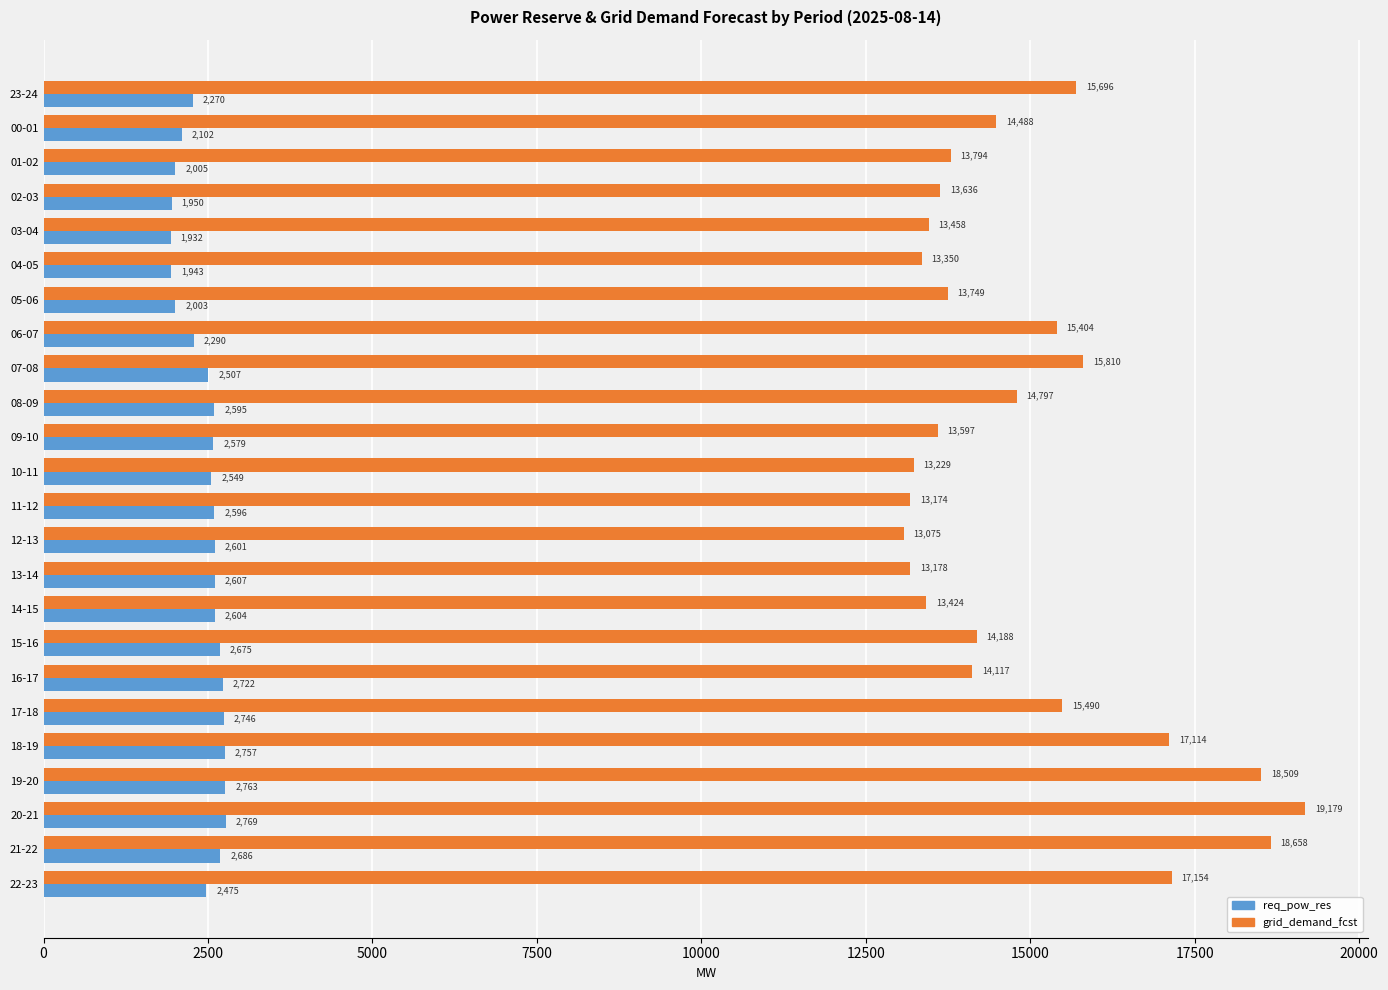

At which label is req_pow_res closest to 2350?

06-07